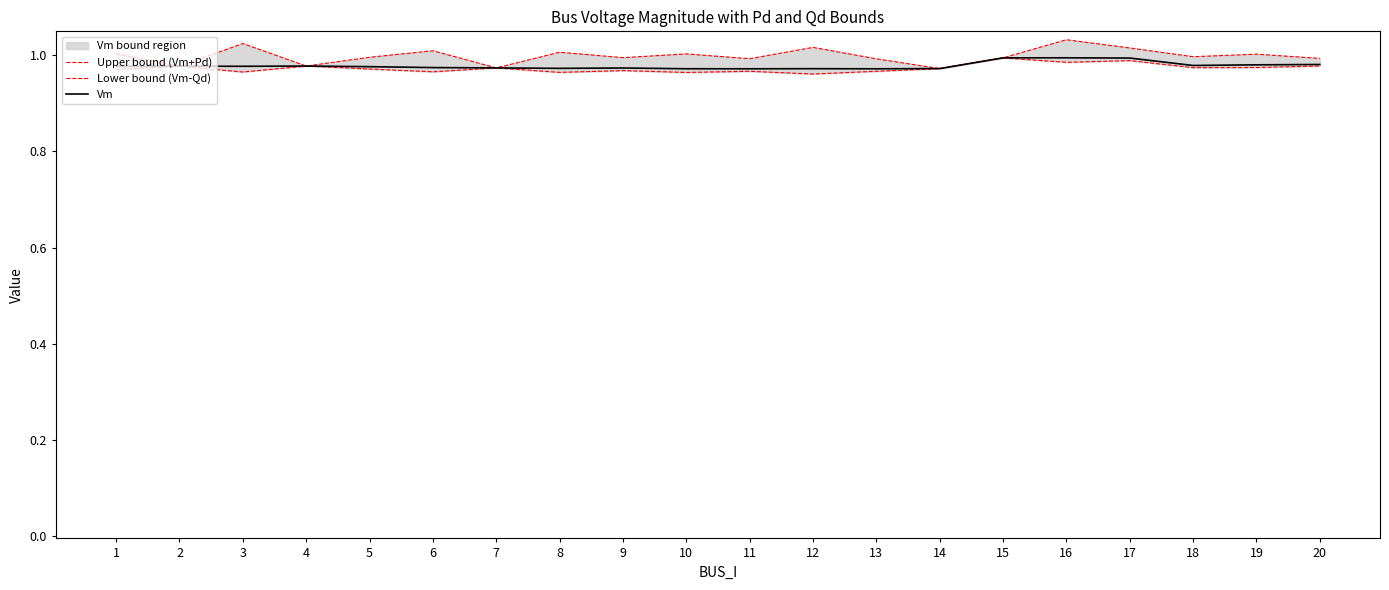

List the series in order of their overall mean, lowest first.

Lower bound (Vm-Qd), Vm, Upper bound (Vm+Pd)